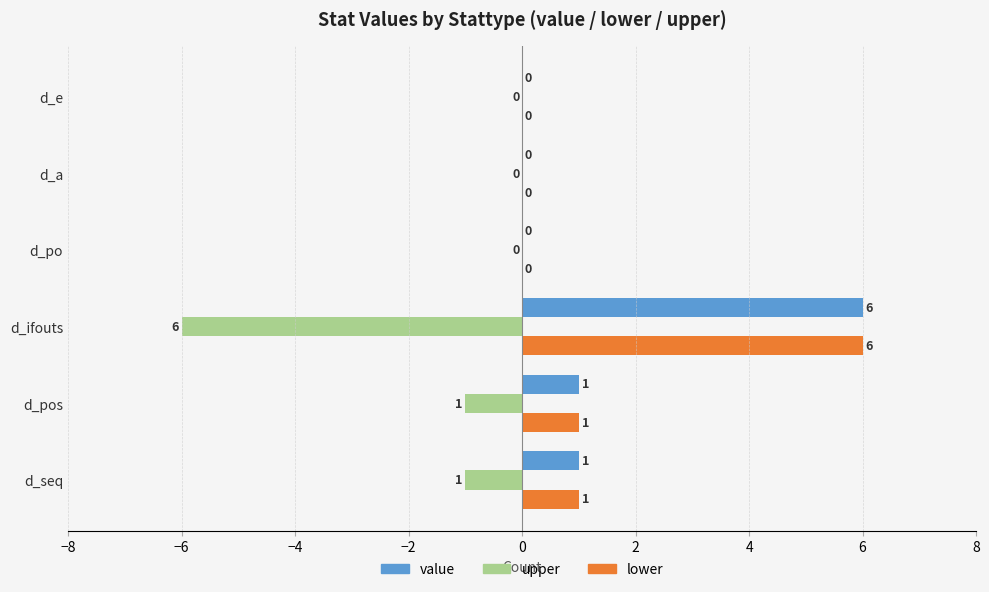

Is the value of upper at d_e greater than the value of value at d_ifouts?

No